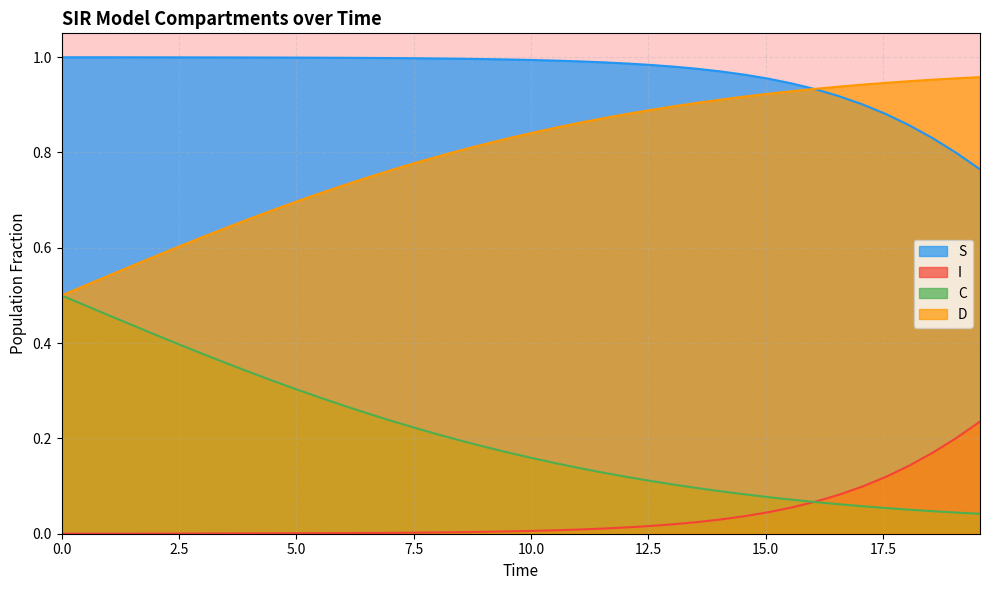

List the series in order of their overall mean, highest first.

S, D, C, I